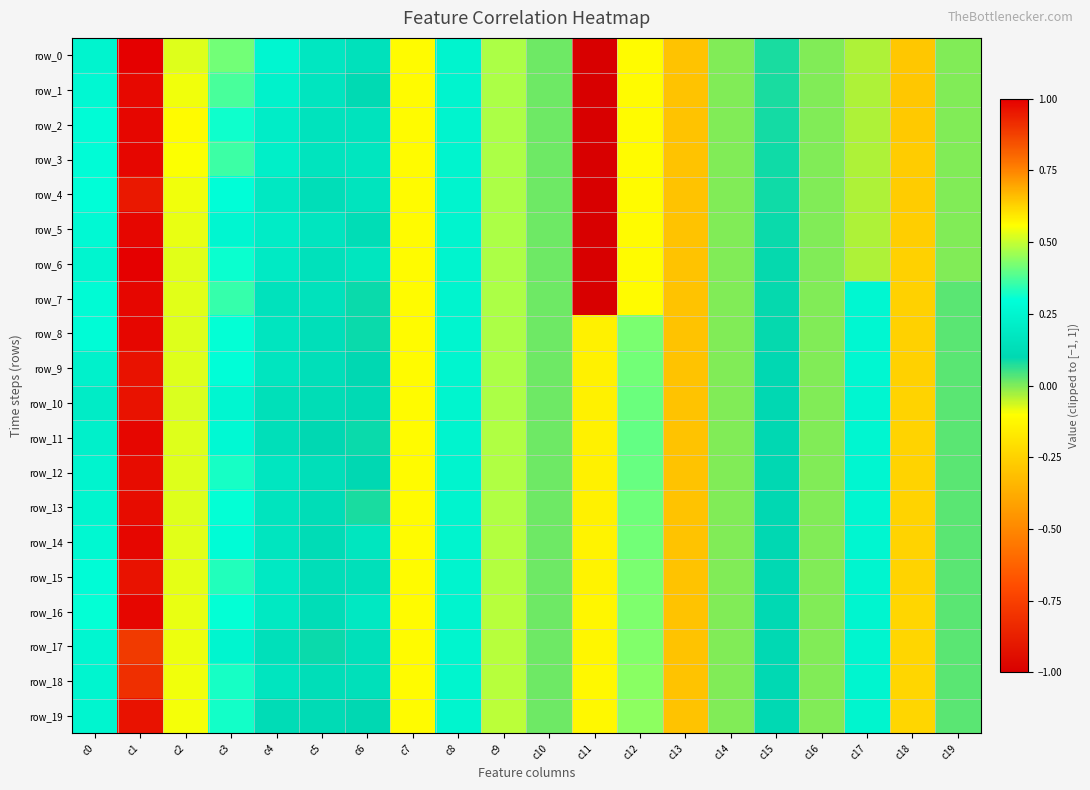

Reading left to right, list all the values displayed in this chart.

row_0: c0=0.2	c1=1.0	c2=0.5	c3=0.4	c4=0.3	c5=0.2	c6=0.1	c7=-0.1	c8=0.2	c9=0.5	c10=0.0	c11=-1.0	c12=-0.1	c13=-0.3	c14=-0.0	c15=0.1	c16=-0.0	c17=-0.0	c18=0.6	c19=-0.0
row_1: c0=0.3	c1=1.0	c2=0.5	c3=0.4	c4=0.2	c5=0.2	c6=0.1	c7=-0.1	c8=0.2	c9=0.5	c10=0.0	c11=-1.0	c12=-0.1	c13=-0.3	c14=-0.0	c15=0.1	c16=-0.0	c17=-0.0	c18=0.6	c19=-0.0
row_2: c0=0.3	c1=1.0	c2=0.6	c3=0.3	c4=0.2	c5=0.2	c6=0.2	c7=-0.1	c8=0.2	c9=0.5	c10=0.0	c11=-1.0	c12=-0.1	c13=-0.3	c14=-0.0	c15=0.1	c16=-0.0	c17=-0.0	c18=0.6	c19=-0.0
row_3: c0=0.3	c1=1.0	c2=0.6	c3=0.4	c4=0.2	c5=0.2	c6=0.2	c7=-0.1	c8=0.2	c9=0.5	c10=0.0	c11=-1.0	c12=-0.1	c13=-0.3	c14=-0.0	c15=0.1	c16=-0.0	c17=-0.0	c18=0.6	c19=-0.0
row_4: c0=0.3	c1=0.9	c2=0.5	c3=0.3	c4=0.2	c5=0.1	c6=0.2	c7=-0.1	c8=0.2	c9=0.5	c10=0.0	c11=-1.0	c12=-0.1	c13=-0.3	c14=-0.0	c15=0.1	c16=-0.0	c17=-0.0	c18=0.6	c19=-0.0
row_5: c0=0.3	c1=1.0	c2=0.5	c3=0.3	c4=0.2	c5=0.2	c6=0.1	c7=-0.1	c8=0.2	c9=0.5	c10=0.0	c11=-1.0	c12=-0.1	c13=-0.3	c14=-0.0	c15=0.1	c16=-0.0	c17=-0.0	c18=0.6	c19=-0.0
row_6: c0=0.2	c1=1.0	c2=0.5	c3=0.3	c4=0.2	c5=0.1	c6=0.2	c7=-0.1	c8=0.2	c9=0.5	c10=0.0	c11=-1.0	c12=-0.1	c13=-0.3	c14=-0.0	c15=0.1	c16=-0.0	c17=-0.0	c18=0.6	c19=-0.0
row_7: c0=0.3	c1=1.0	c2=0.5	c3=0.4	c4=0.1	c5=0.1	c6=0.1	c7=-0.1	c8=0.2	c9=0.5	c10=0.0	c11=-1.0	c12=-0.1	c13=-0.3	c14=-0.0	c15=0.1	c16=-0.0	c17=0.3	c18=0.6	c19=0.0
row_8: c0=0.3	c1=1.0	c2=0.5	c3=0.3	c4=0.2	c5=0.1	c6=0.1	c7=-0.1	c8=0.2	c9=0.5	c10=0.0	c11=0.6	c12=0.4	c13=-0.3	c14=-0.0	c15=0.1	c16=-0.0	c17=0.3	c18=0.6	c19=0.0
row_9: c0=0.2	c1=1.0	c2=0.5	c3=0.3	c4=0.2	c5=0.1	c6=0.1	c7=-0.1	c8=0.2	c9=0.5	c10=0.0	c11=0.6	c12=0.4	c13=-0.3	c14=-0.0	c15=0.1	c16=-0.0	c17=0.3	c18=0.6	c19=0.0
row_10: c0=0.2	c1=1.0	c2=0.5	c3=0.3	c4=0.1	c5=0.1	c6=0.1	c7=-0.1	c8=0.2	c9=0.5	c10=0.0	c11=0.6	c12=0.4	c13=-0.3	c14=-0.0	c15=0.1	c16=-0.0	c17=0.3	c18=0.6	c19=0.0
row_11: c0=0.2	c1=1.0	c2=0.5	c3=0.3	c4=0.1	c5=0.1	c6=0.1	c7=-0.1	c8=0.2	c9=0.5	c10=0.0	c11=0.6	c12=0.4	c13=-0.3	c14=-0.0	c15=0.1	c16=-0.0	c17=0.3	c18=0.6	c19=0.0
row_12: c0=0.2	c1=1.0	c2=0.5	c3=0.3	c4=0.2	c5=0.1	c6=0.1	c7=-0.1	c8=0.2	c9=0.5	c10=0.0	c11=0.6	c12=0.4	c13=-0.3	c14=-0.0	c15=0.1	c16=-0.0	c17=0.3	c18=0.6	c19=0.0
row_13: c0=0.2	c1=1.0	c2=0.5	c3=0.3	c4=0.2	c5=0.1	c6=0.1	c7=-0.1	c8=0.2	c9=0.5	c10=0.0	c11=0.6	c12=0.4	c13=-0.3	c14=-0.0	c15=0.1	c16=-0.0	c17=0.3	c18=0.6	c19=0.0
row_14: c0=0.3	c1=1.0	c2=0.5	c3=0.3	c4=0.2	c5=0.1	c6=0.2	c7=-0.1	c8=0.2	c9=0.5	c10=0.0	c11=0.6	c12=0.4	c13=-0.3	c14=-0.0	c15=0.1	c16=-0.0	c17=0.3	c18=0.6	c19=0.0
row_15: c0=0.3	c1=1.0	c2=0.5	c3=0.3	c4=0.2	c5=0.1	c6=0.1	c7=-0.1	c8=0.2	c9=0.5	c10=0.0	c11=0.6	c12=0.4	c13=-0.3	c14=-0.0	c15=0.1	c16=-0.0	c17=0.3	c18=0.6	c19=0.0
row_16: c0=0.3	c1=1.0	c2=0.5	c3=0.3	c4=0.2	c5=0.1	c6=0.2	c7=-0.1	c8=0.2	c9=0.5	c10=0.0	c11=0.6	c12=0.4	c13=-0.3	c14=-0.0	c15=0.1	c16=-0.0	c17=0.3	c18=0.6	c19=0.0
row_17: c0=0.3	c1=0.9	c2=0.5	c3=0.3	c4=0.1	c5=0.1	c6=0.1	c7=-0.1	c8=0.2	c9=0.5	c10=0.0	c11=0.6	c12=0.4	c13=-0.3	c14=-0.0	c15=0.1	c16=-0.0	c17=0.3	c18=0.6	c19=0.0
row_18: c0=0.2	c1=0.9	c2=0.5	c3=0.3	c4=0.2	c5=0.1	c6=0.1	c7=-0.1	c8=0.2	c9=0.5	c10=0.0	c11=0.6	c12=0.4	c13=-0.3	c14=-0.0	c15=0.1	c16=-0.0	c17=0.3	c18=0.6	c19=0.0
row_19: c0=0.2	c1=1.0	c2=0.5	c3=0.3	c4=0.1	c5=0.1	c6=0.1	c7=-0.1	c8=0.2	c9=0.5	c10=0.0	c11=0.6	c12=0.4	c13=-0.3	c14=-0.0	c15=0.1	c16=-0.0	c17=0.2	c18=0.6	c19=0.0